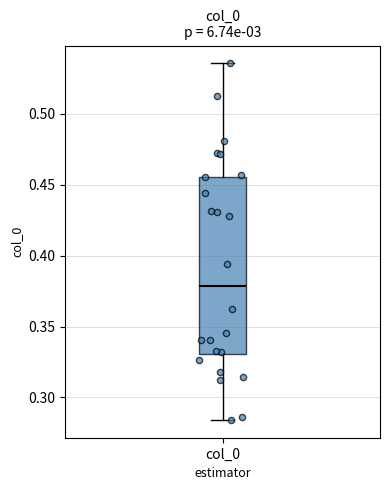

Where does the lower whisker of the box for col_0 end on the y-axis? The values are not printed on the chart, so give them approximately, as read against the axis.

0.285